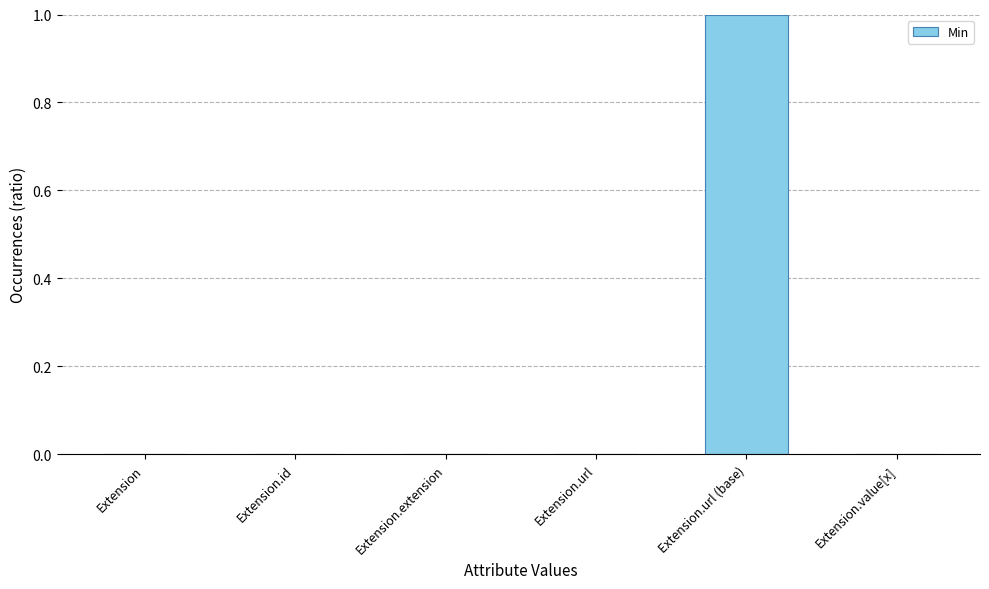

How many data points does each series have?

6